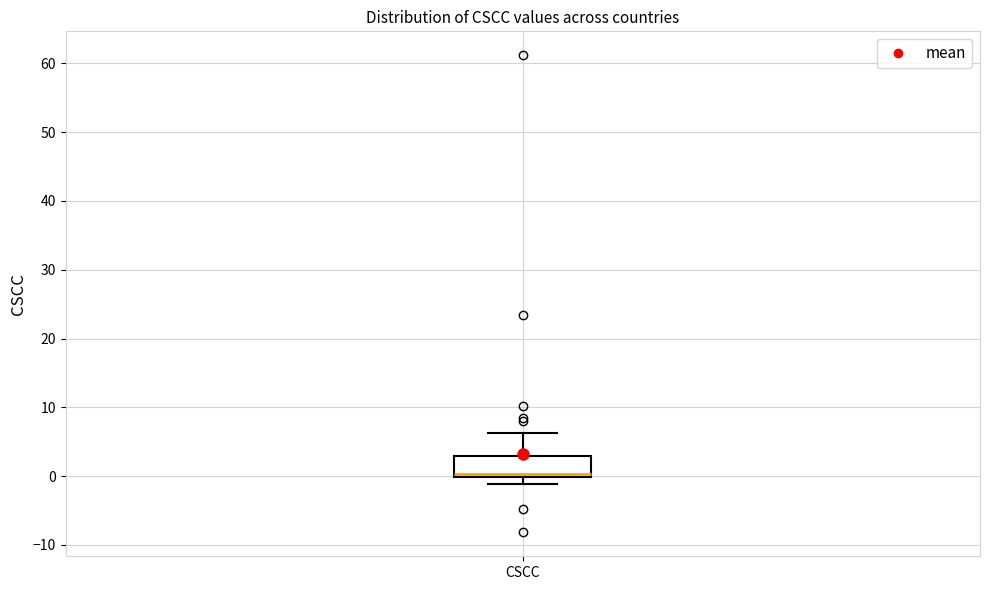

Transcribe this box plot: give where the median line is, the range the box spans, and where the two whiskers end, as read against the y-axis. The values are not printed on the chart, so give them approximately, as read against the axis.

median 0 (just above the box's lower edge), box 0 to 3, whiskers -1 to 6